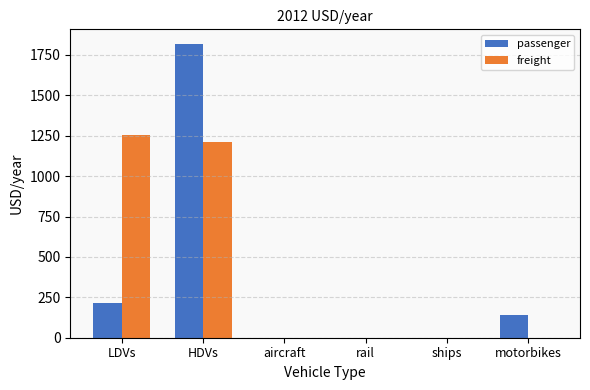

True or false: passenger has a value of 1817.7 at HDVs.

True